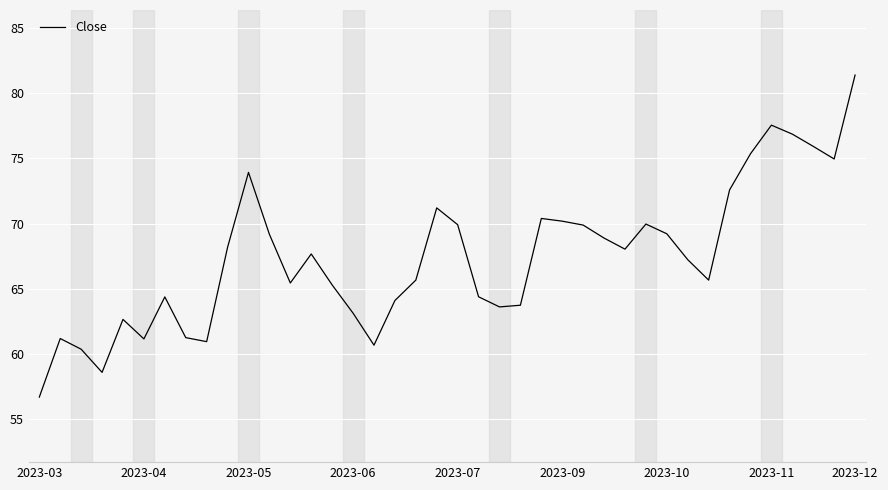

Does the chart display data point markers on the line(s)?

No